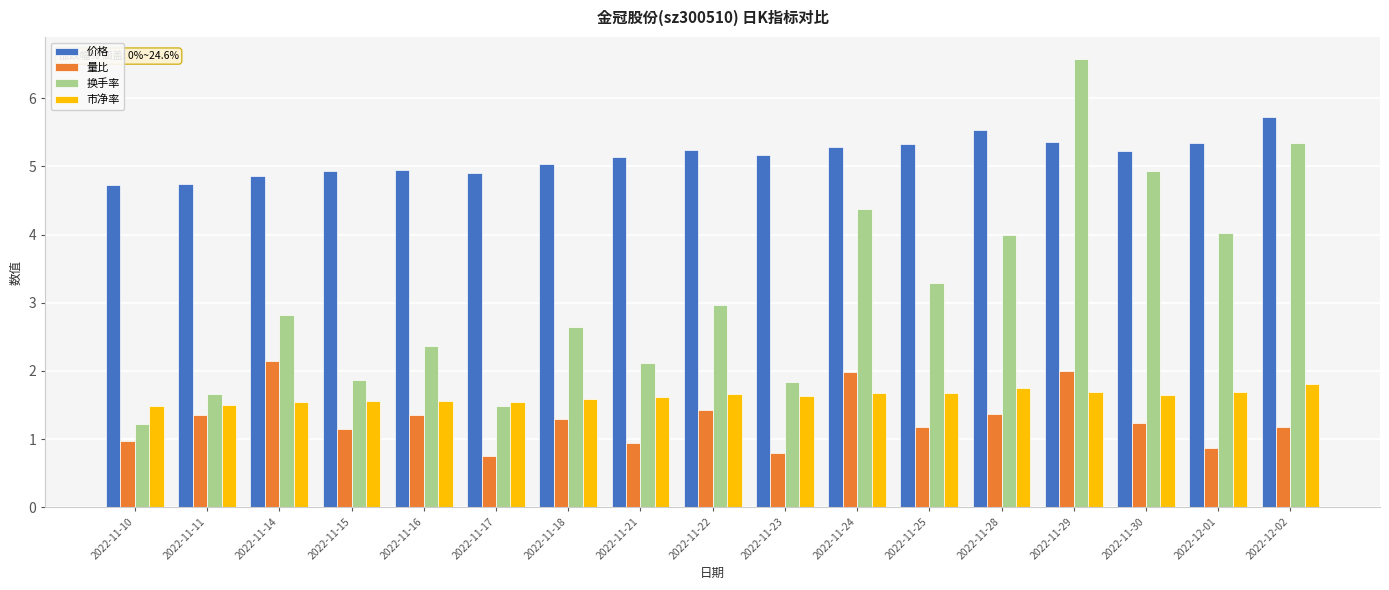

What is the label of the 7th bar from the left?

2022-11-18